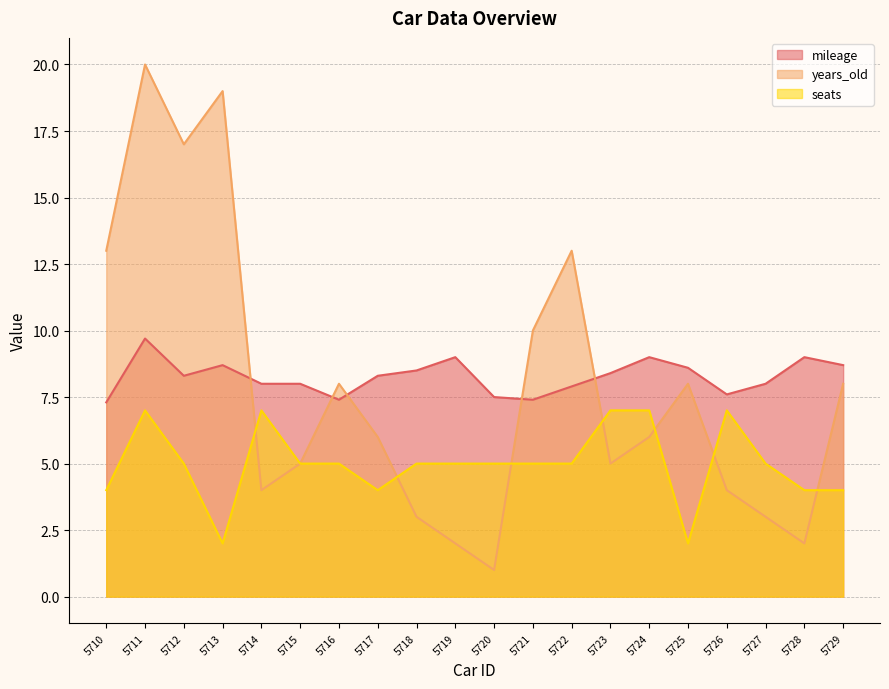

Is the value of seats at 5720 greater than the value of mileage at 5725?

No